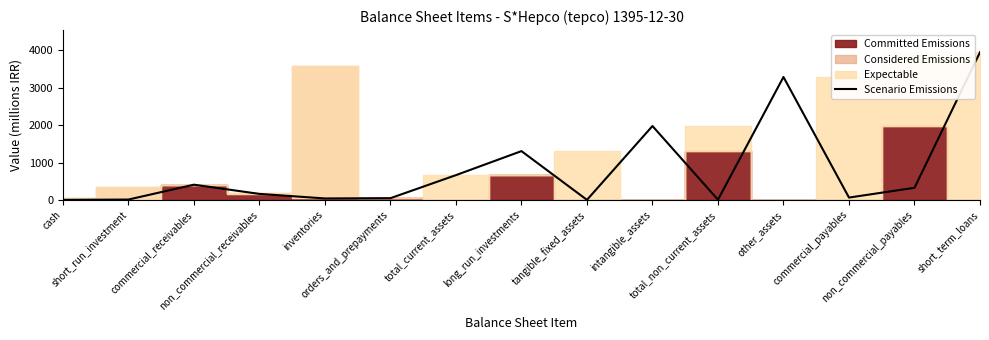

Where is the first local maximum?

commercial_receivables